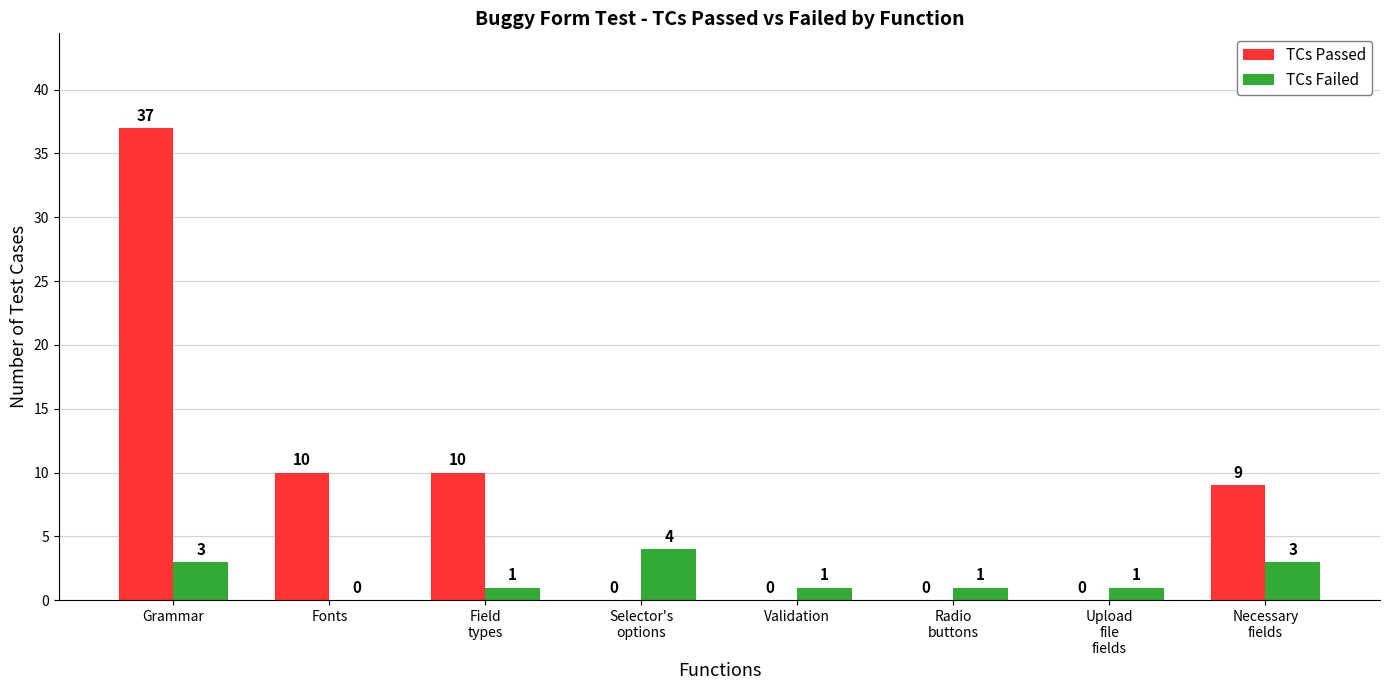

Reading left to right, transcribe all the data shown in this chart.

TCs Passed: 37	10	10	0	0	0	0	9
TCs Failed: 3	0	1	4	1	1	1	3